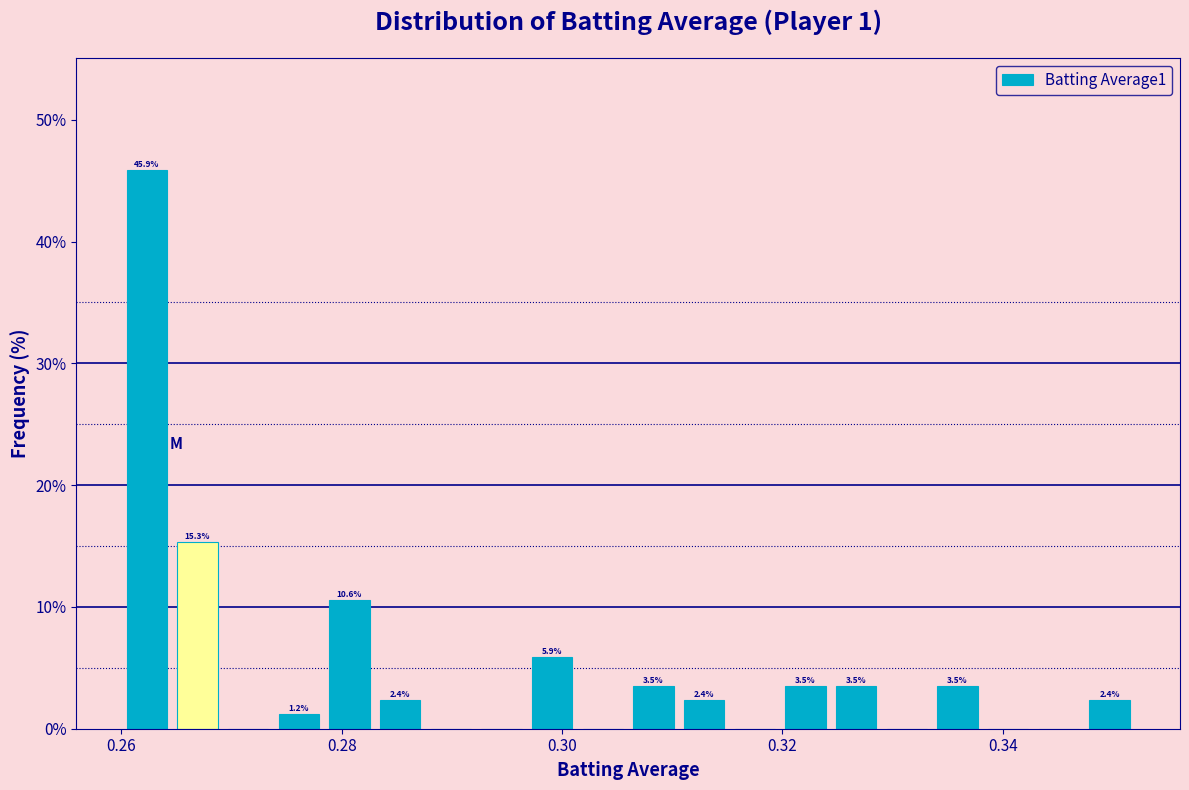

Around what value on the x-axis is the tallest bar? Give the approximate position of its centre, as read against the axis.

0.262